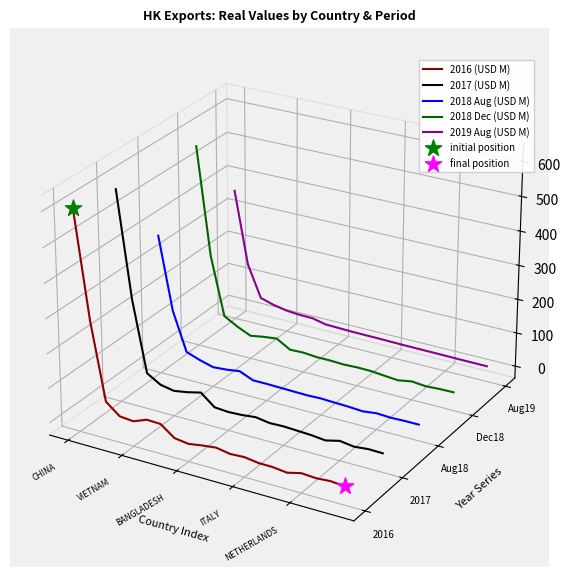

Which series has the widest spread of Y values?

2016 (USD M)